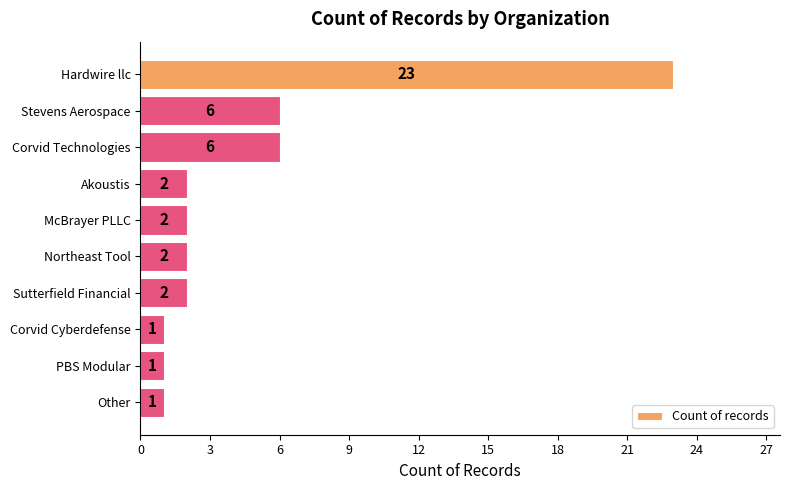

Are the bars grouped side by side (vs. stacked)?

No